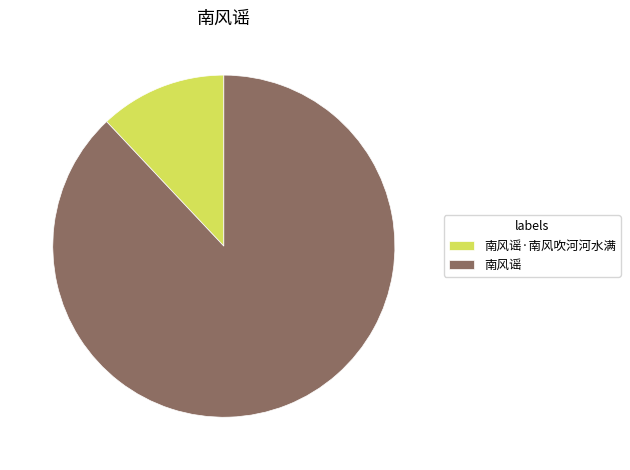

What is the largest slice in the pie chart?

南风谣